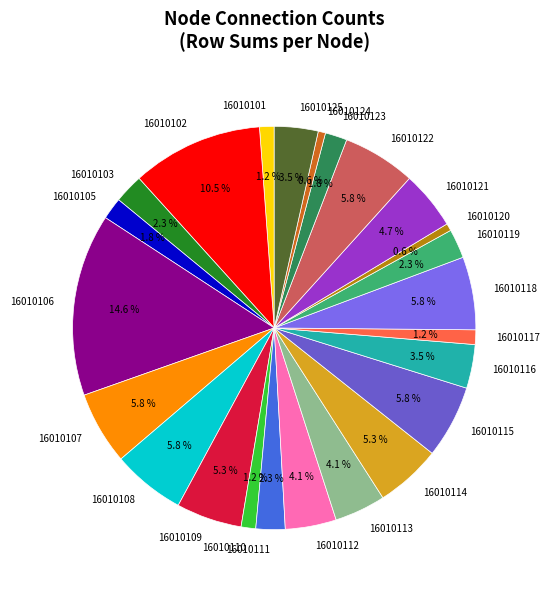

To the nearest percent, what is the difference between the largest and smallest slice percentages?

14%